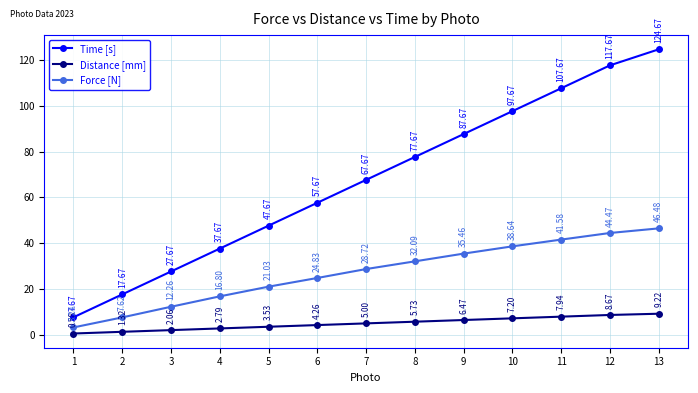

At how many categories does at least one series exceed 59?

7